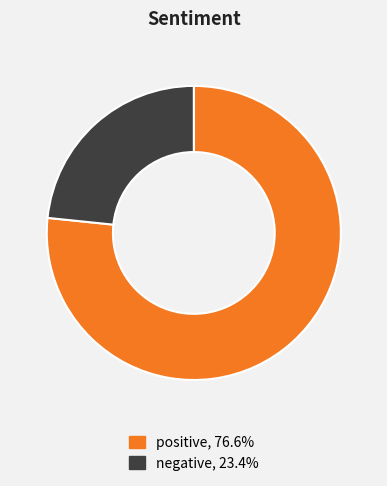

Do positive and negative together represent more than half of the pie?

Yes